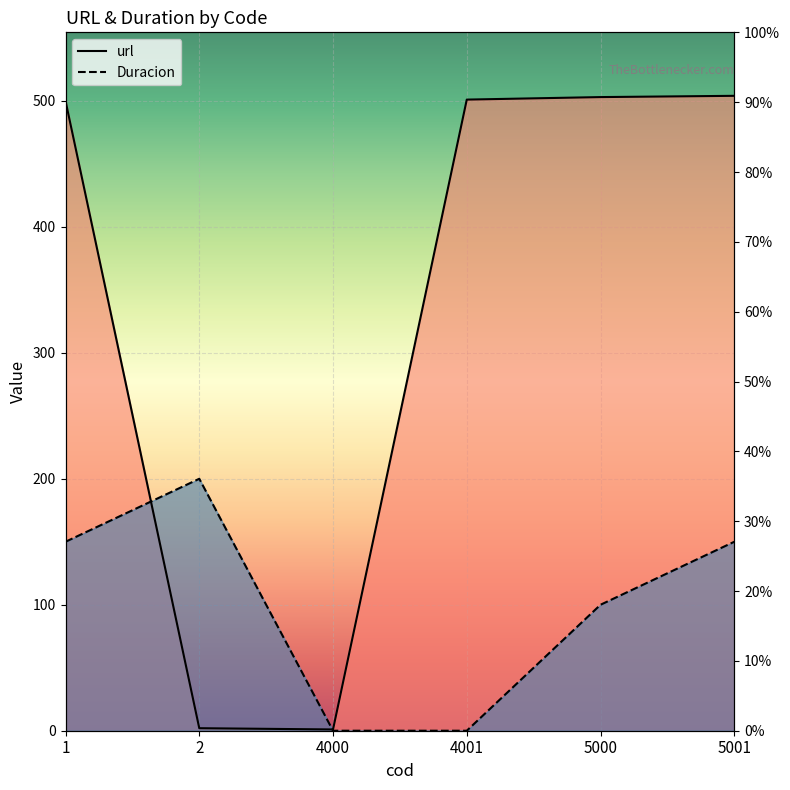

Is it true that url equals 105 at 5000?

False